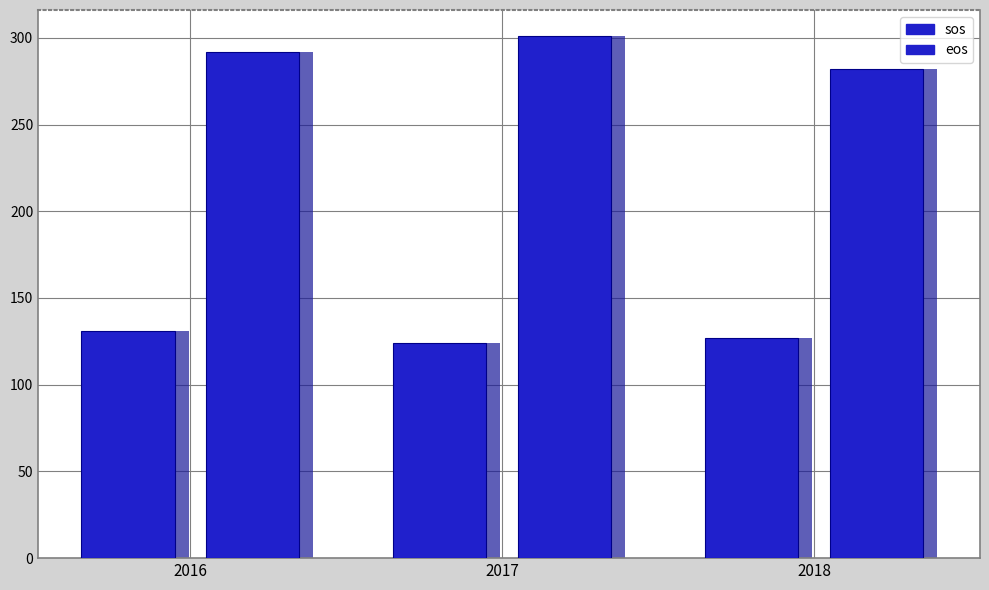

What is the average value of the eos series?

292